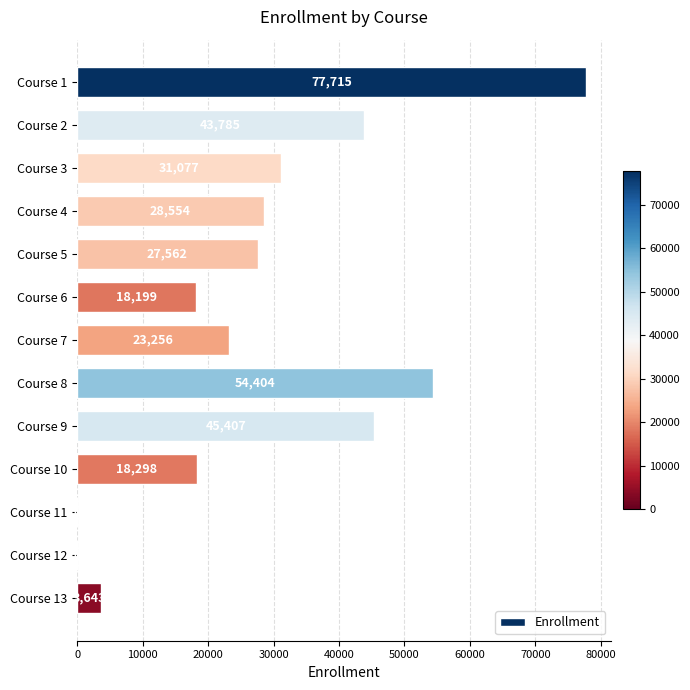

What is the sum of all values?

371900